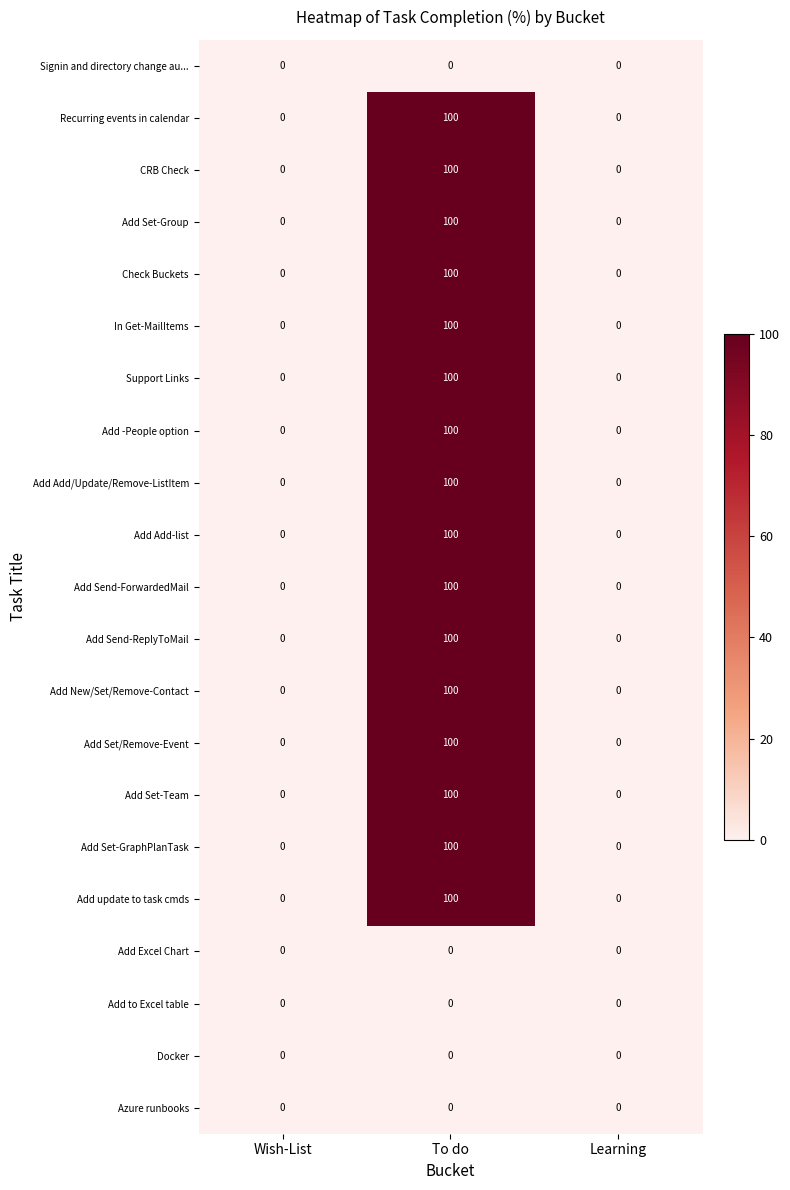

What is the maximum value for Add New/Set/Remove-Contact?

100